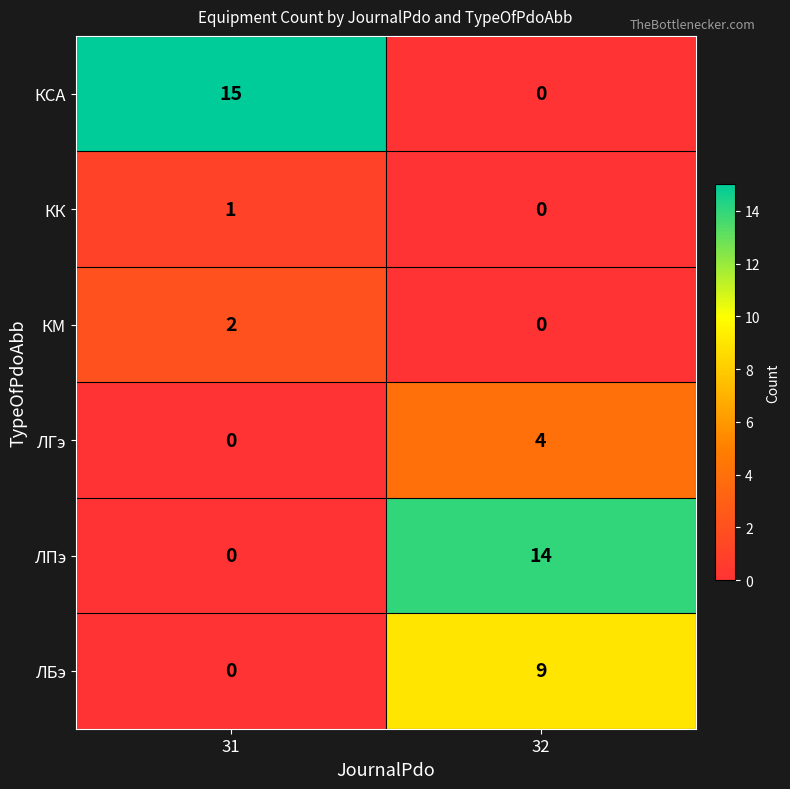

Where is ЛБэ nearest to the value 4?

31